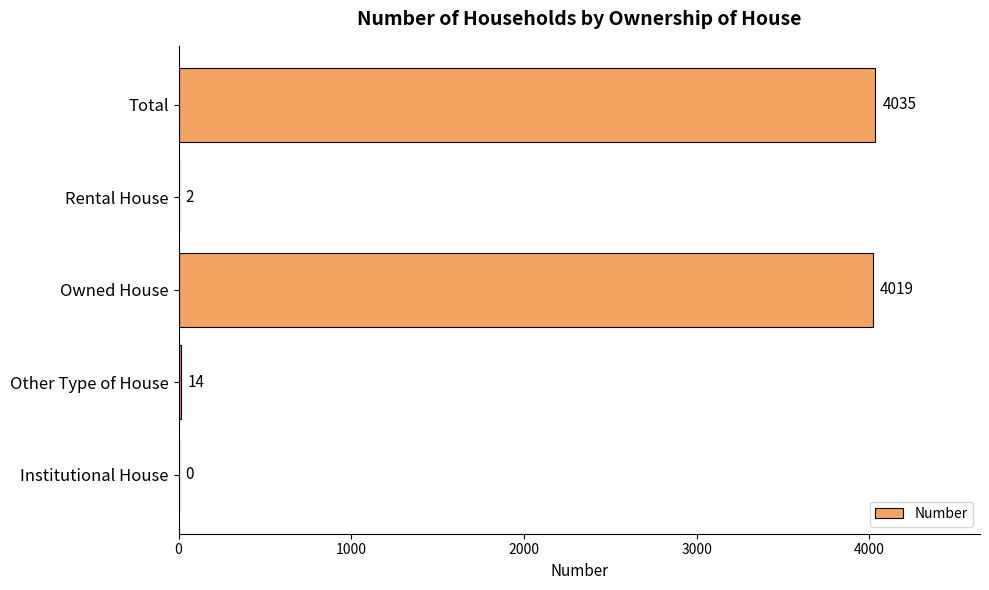

Is it true that the value at Owned House is 7163?

False